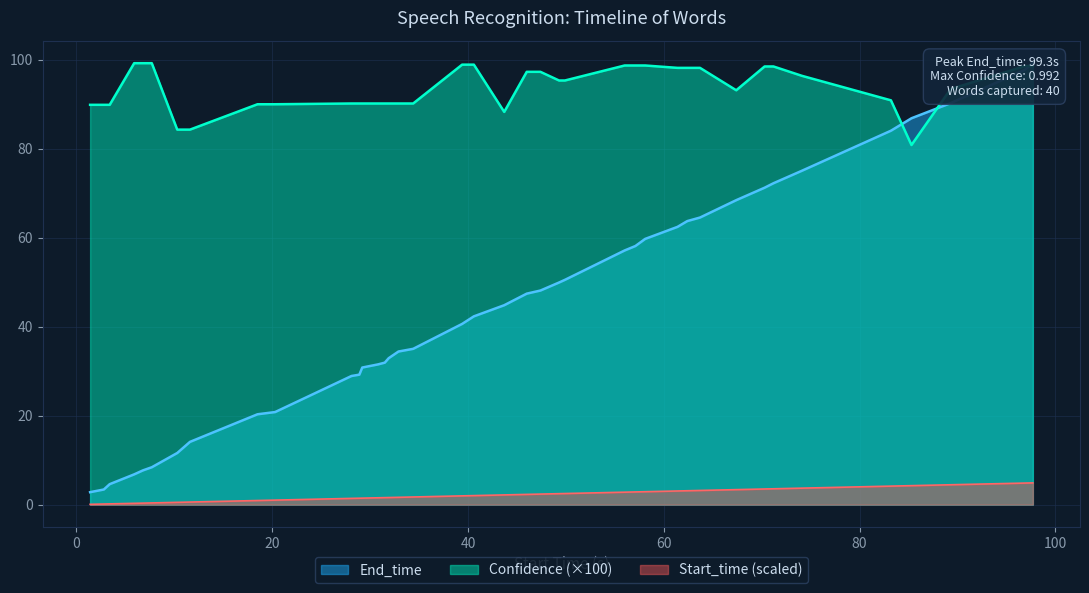

True or false: End_time has a value of 75.0 at 74.1.

True